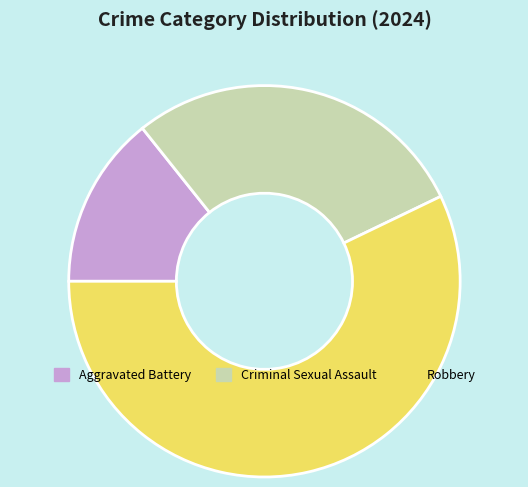

Rank the categories by value from lowest to highest.

Aggravated Battery, Criminal Sexual Assault, Robbery